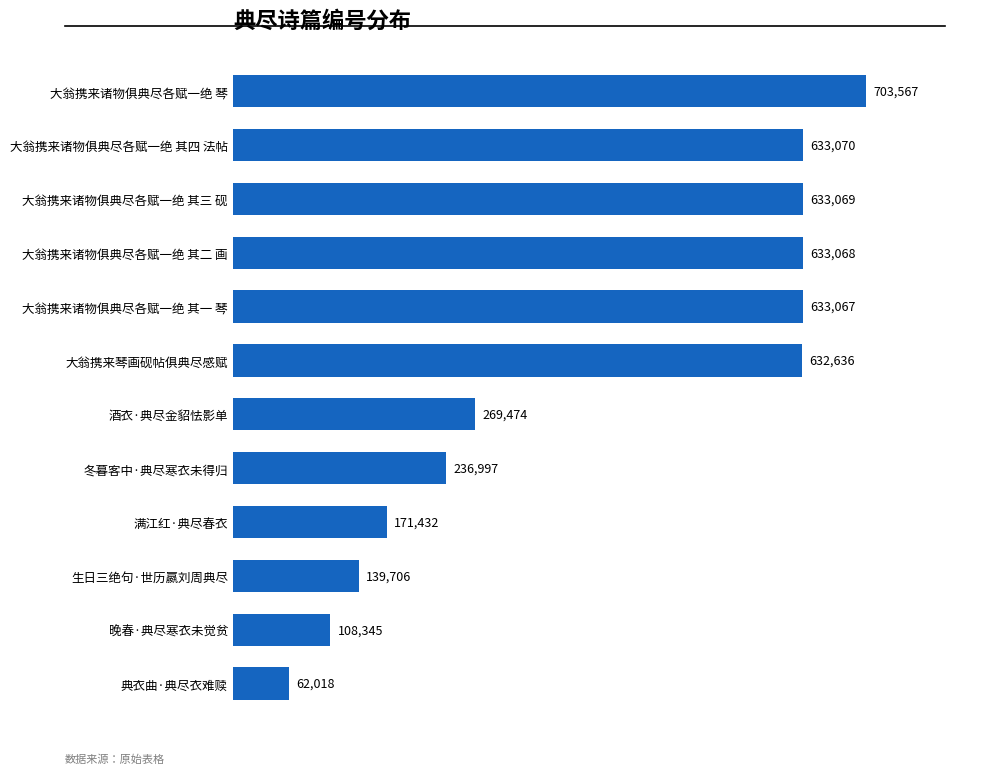

Rank the categories by value from lowest to highest.

典衣曲·典尽衣难赎, 晚春·典尽寒衣未觉贫, 生日三绝句·世历嬴刘周典尽, 满江红·典尽春衣, 冬暮客中·典尽寒衣未得归, 酒衣·典尽金貂怯影单, 大翁携来琴画砚帖俱典尽感赋, 大翁携来诸物俱典尽各赋一绝 其一 琴, 大翁携来诸物俱典尽各赋一绝 其二 画, 大翁携来诸物俱典尽各赋一绝 其三 砚, 大翁携来诸物俱典尽各赋一绝 其四 法帖, 大翁携来诸物俱典尽各赋一绝 琴